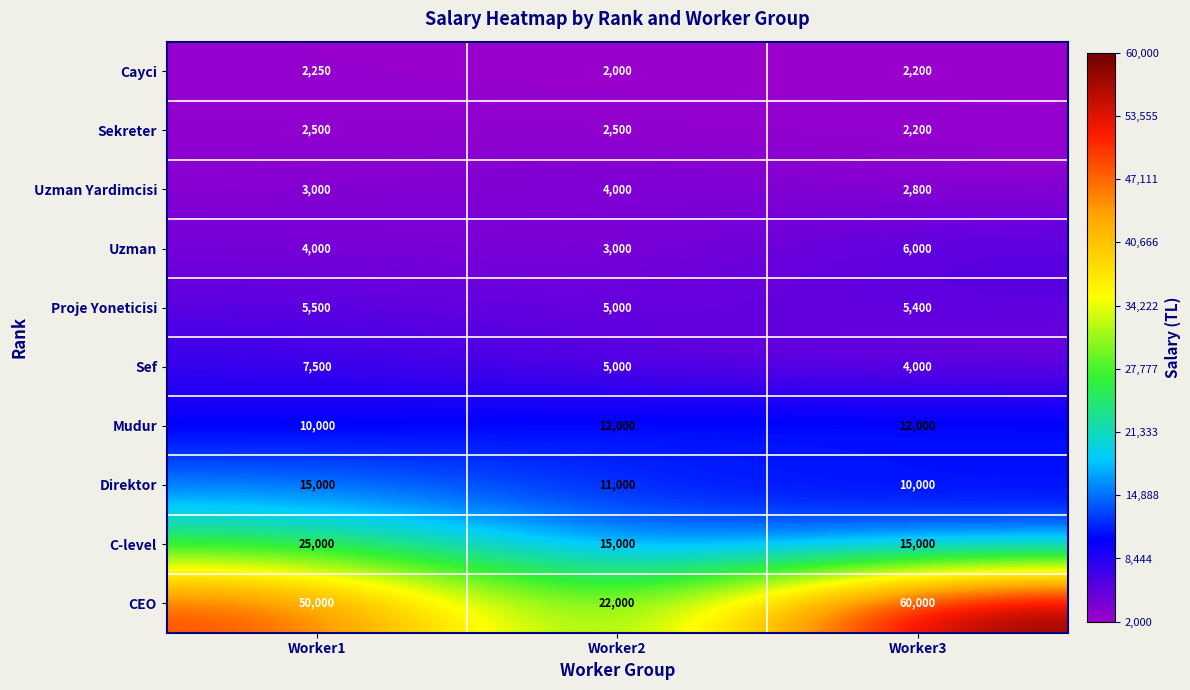

Count the number of data series in this chart.

10